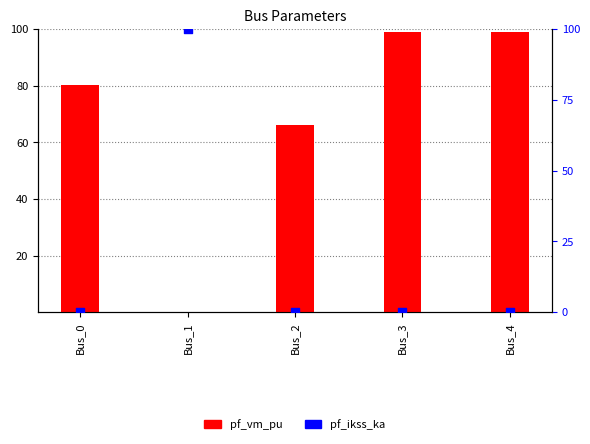

Which series has the largest total across all categories?

pf_vm_pu